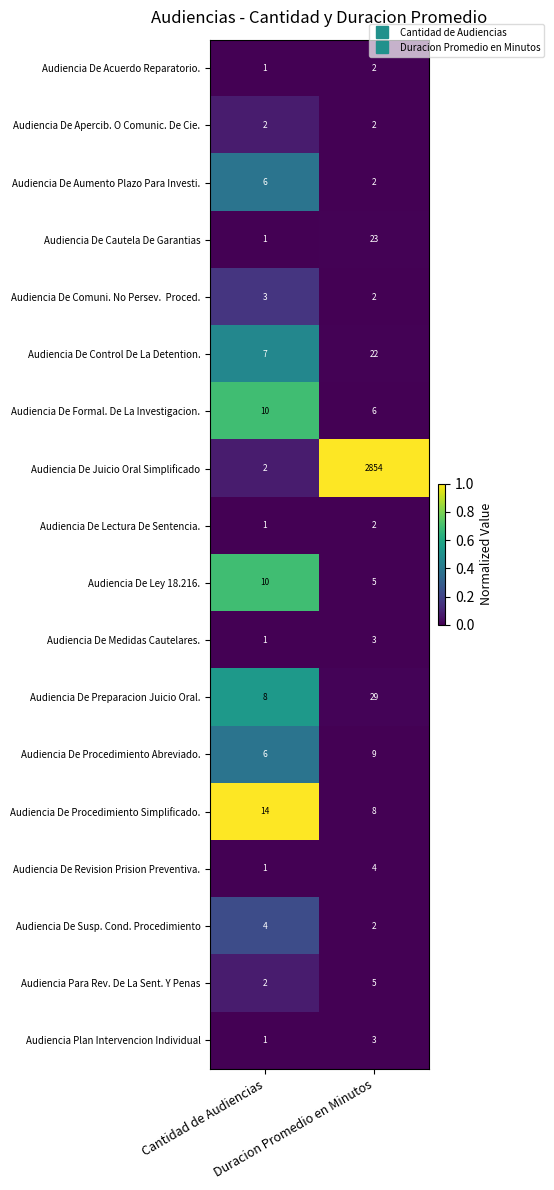

What is the lowest value of the Audiencia De Control De La Detention. series?

7